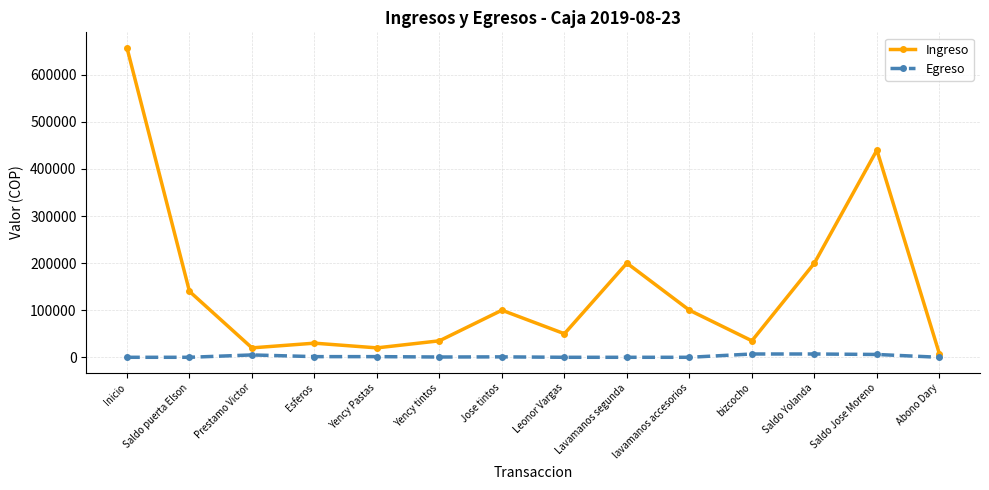

At Saldo Yolanda, list the series in order from largest to smallest.

Ingreso, Egreso